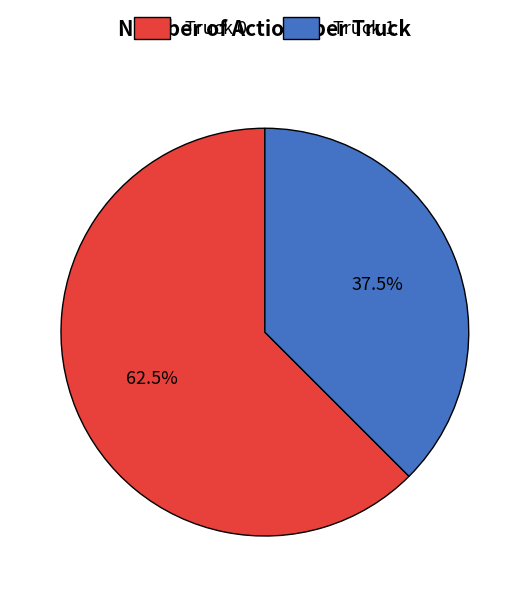

Between Truck 0 and Truck 1, which is larger?

Truck 0